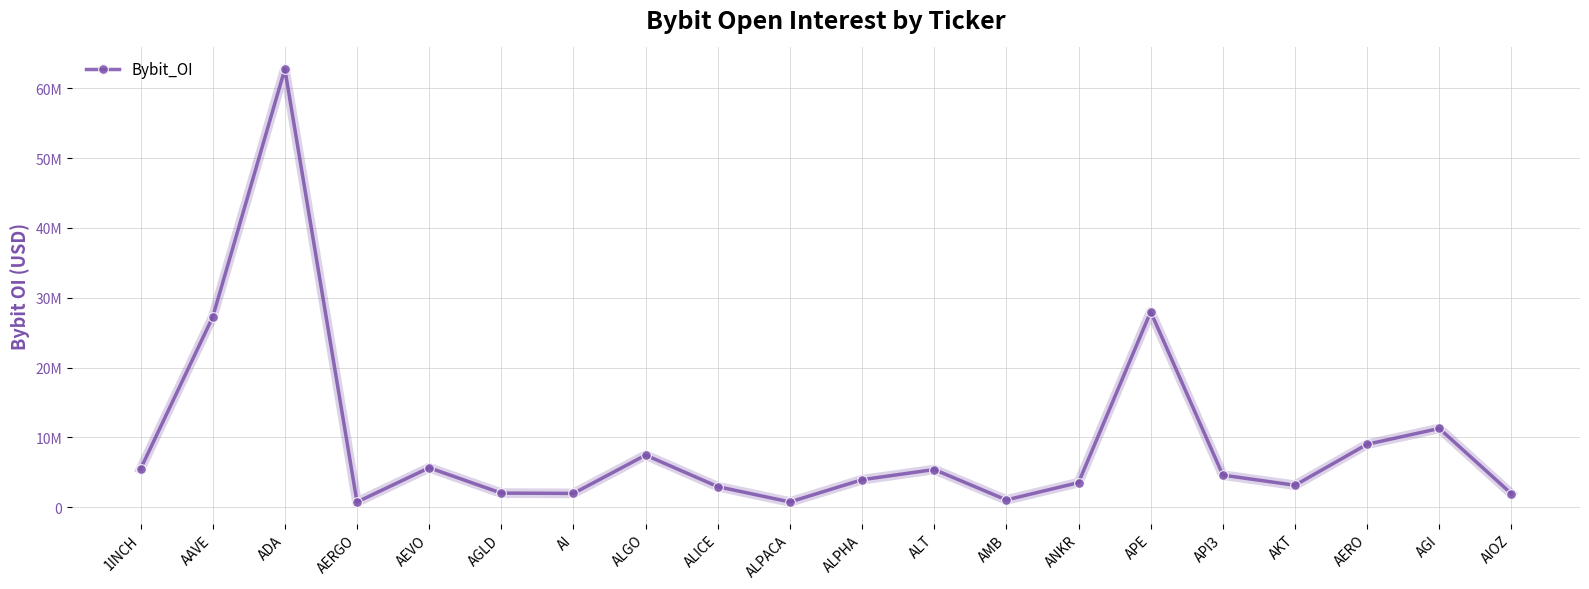

Which label corresponds to the smallest value in the chart?

AERGO